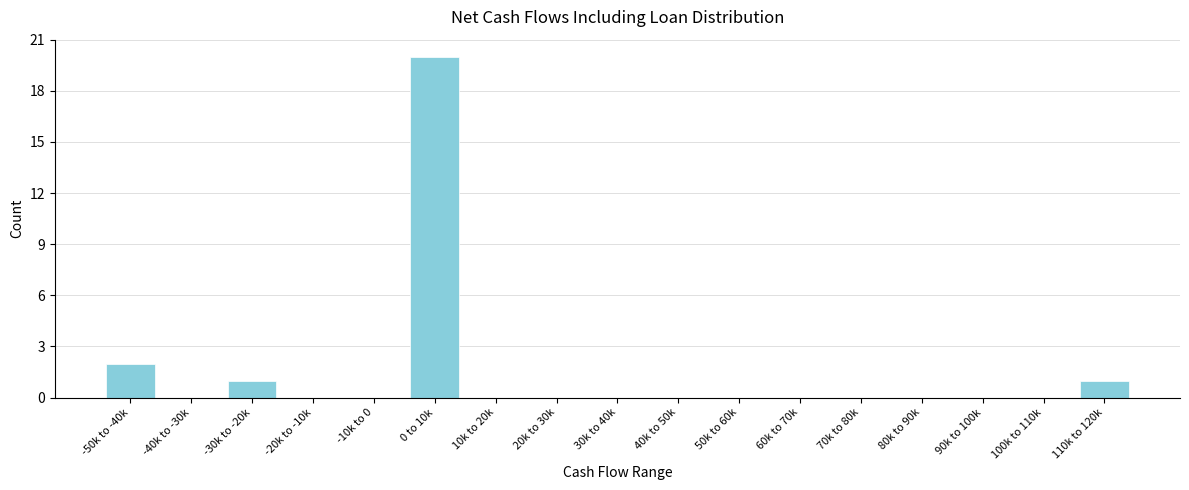

Reading left to right, extract all data points from this chart.

-50k to -40k=2	-40k to -30k=0	-30k to -20k=1	-20k to -10k=0	-10k to 0=0	0 to 10k=20	10k to 20k=0	20k to 30k=0	30k to 40k=0	40k to 50k=0	50k to 60k=0	60k to 70k=0	70k to 80k=0	80k to 90k=0	90k to 100k=0	100k to 110k=0	110k to 120k=1